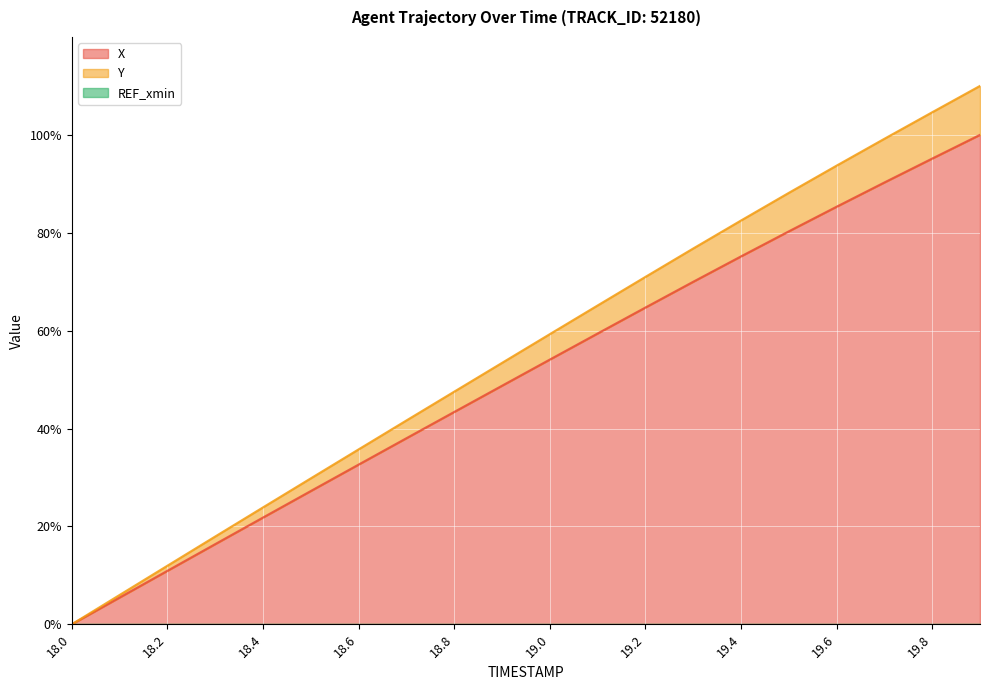

Reading left to right, what are all the values shown in this chart?

X: 18.0=0.0	18.1=5.5	18.2=10.9	18.3=16.4	18.4=21.8	18.5=27.2	18.6=32.6	18.7=38.0	18.8=43.4	18.9=48.7	19.0=54.1	19.1=59.4	19.2=64.7	19.3=70.0	19.4=75.2	19.5=80.3	19.6=85.3	19.7=90.3	19.8=95.2	19.9=100.0
Y: 18.0=0.0	18.1=6.0	18.2=12.0	18.3=17.9	18.4=23.9	18.5=29.8	18.6=35.7	18.7=41.6	18.8=47.5	18.9=53.4	19.0=59.3	19.1=65.1	19.2=71.0	19.3=76.8	19.4=82.5	19.5=88.1	19.6=93.7	19.7=99.2	19.8=104.6	19.9=110.0